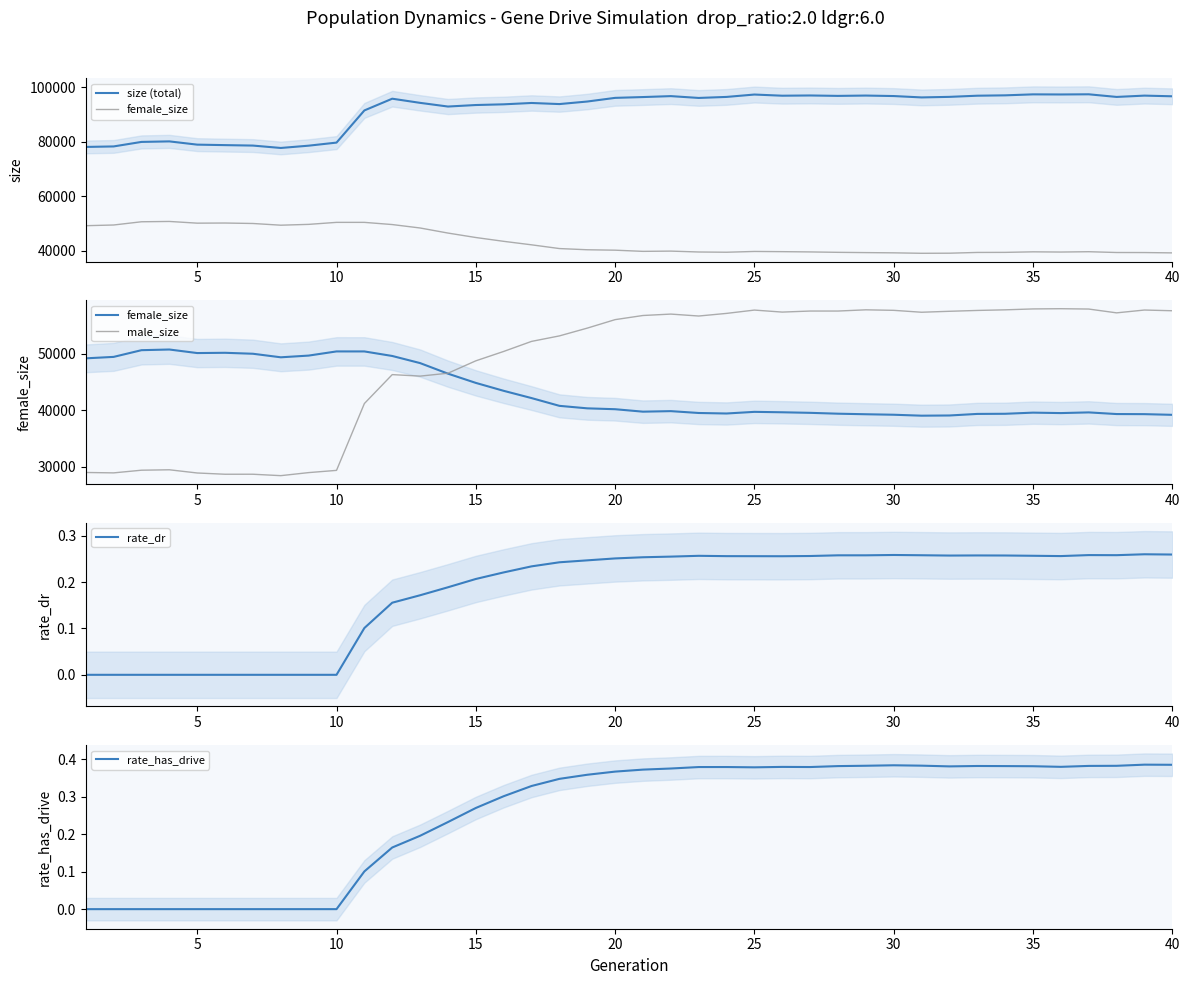

At how many categories does at least one series exceed 74396?

40